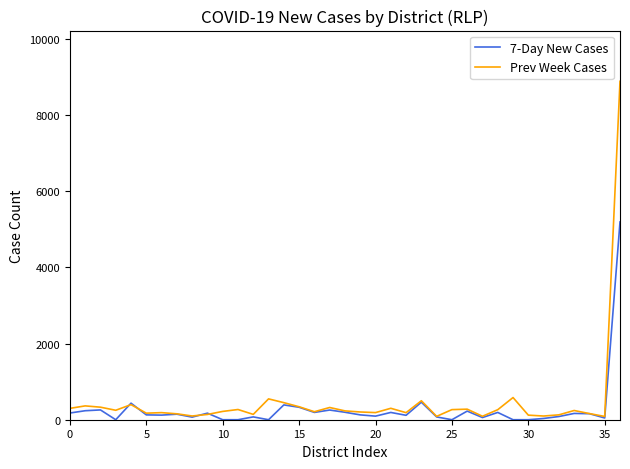

What is the maximum value for Prev Week Cases?

8880